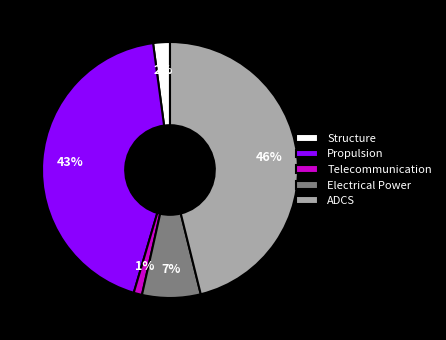

Rank the categories by value from lowest to highest.

Telecommunication, Structure, Electrical Power, Propulsion, ADCS